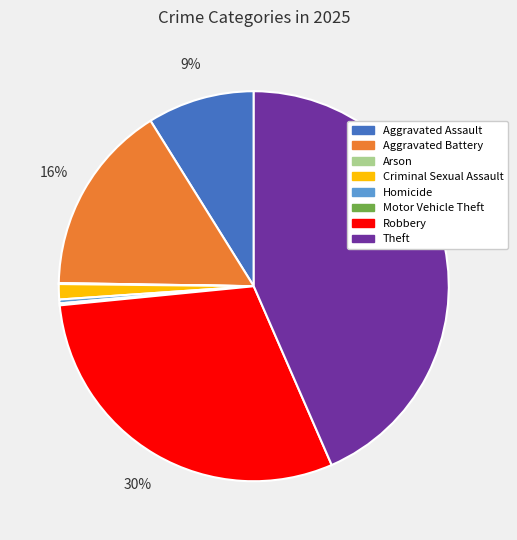

Is the sum of Aggravated Assault and Aggravated Battery greater than half?

No